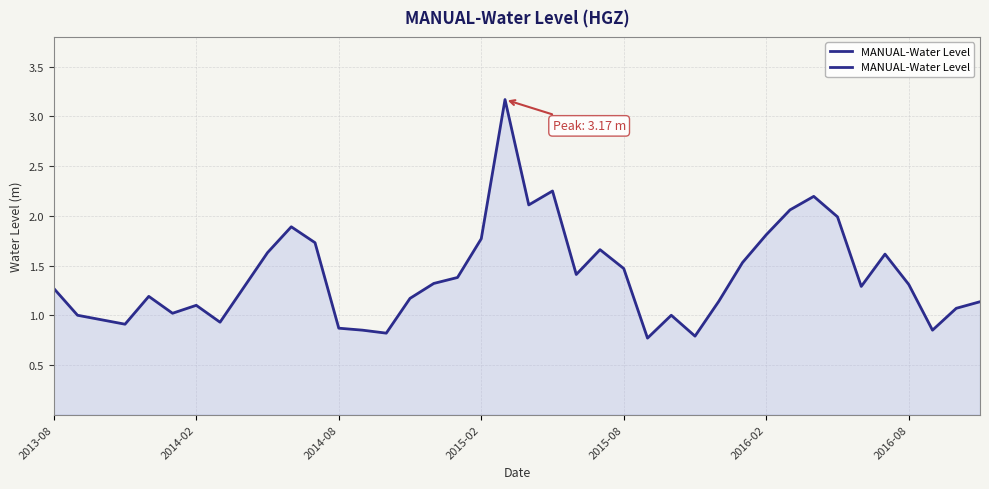

Does the chart have visible grid lines?

Yes